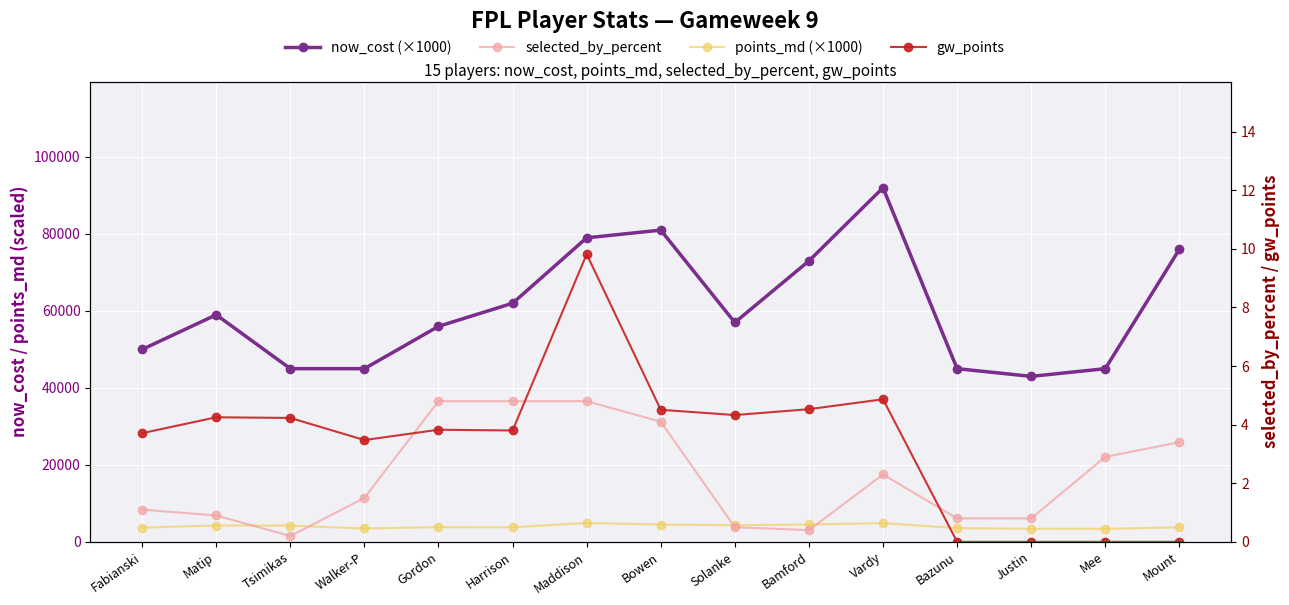

What is the sum of the selected_by_percent values at Mount and Fabianski?

4.5